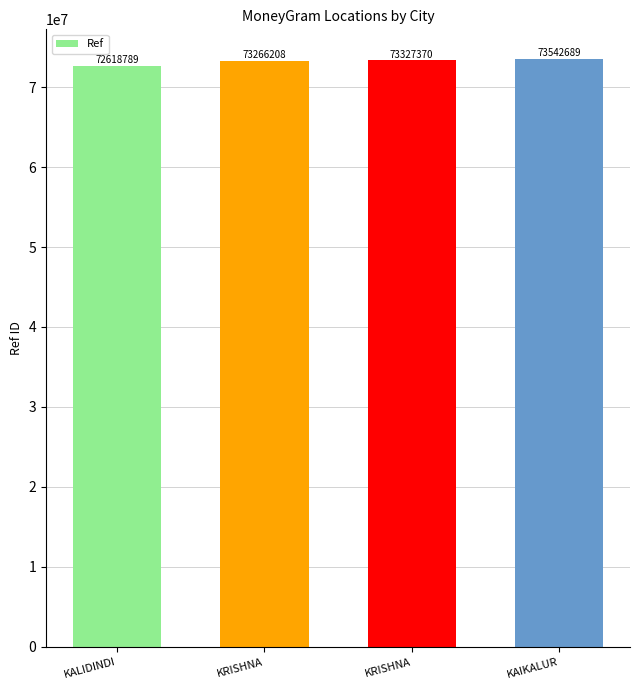

What is the ratio of the value at KRISHNA to the value at KALIDINDI?

1.0